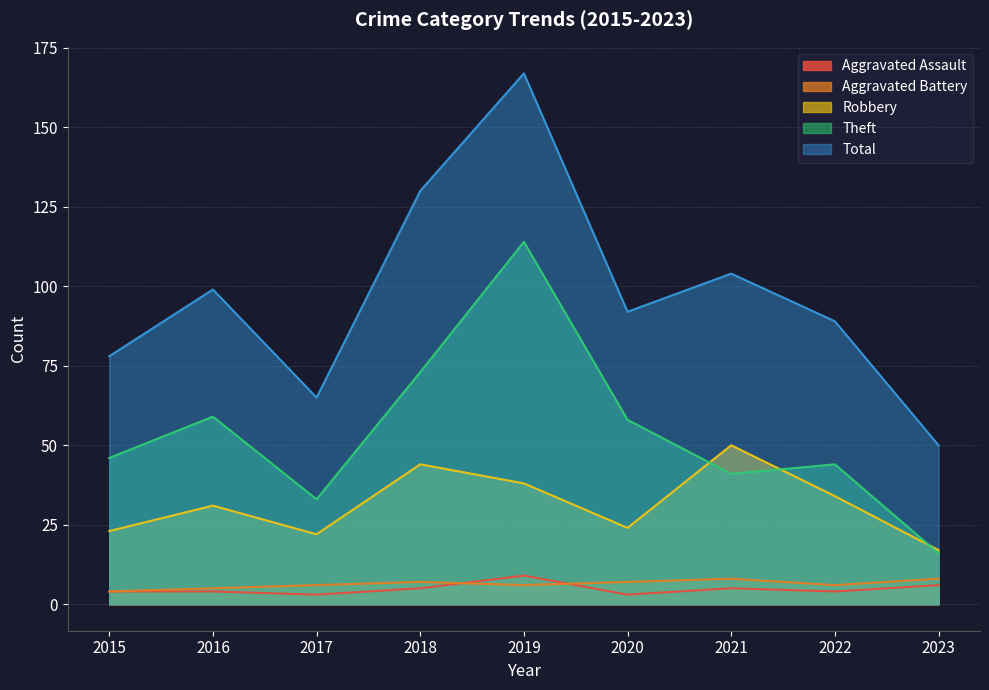

In Aggravated Assault, how many points are higher than both neighbors (excluding endpoints)?

2